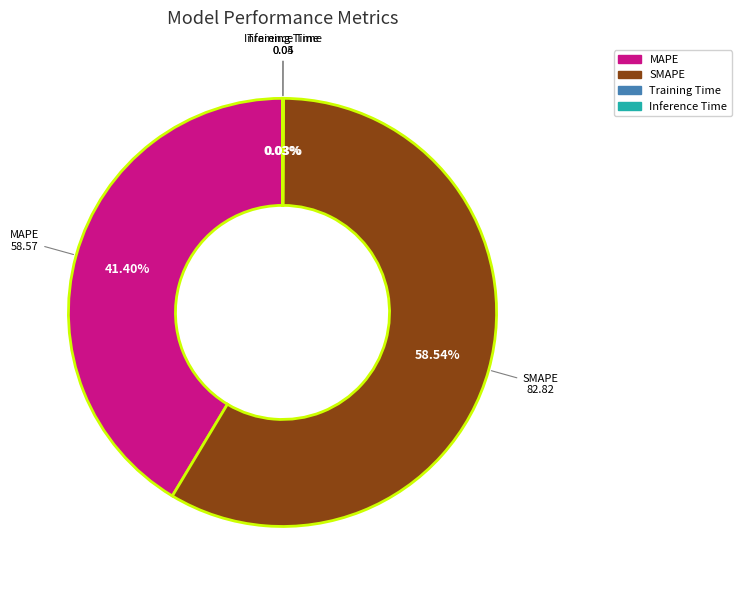

Which category has the biggest portion of the pie?

SMAPE